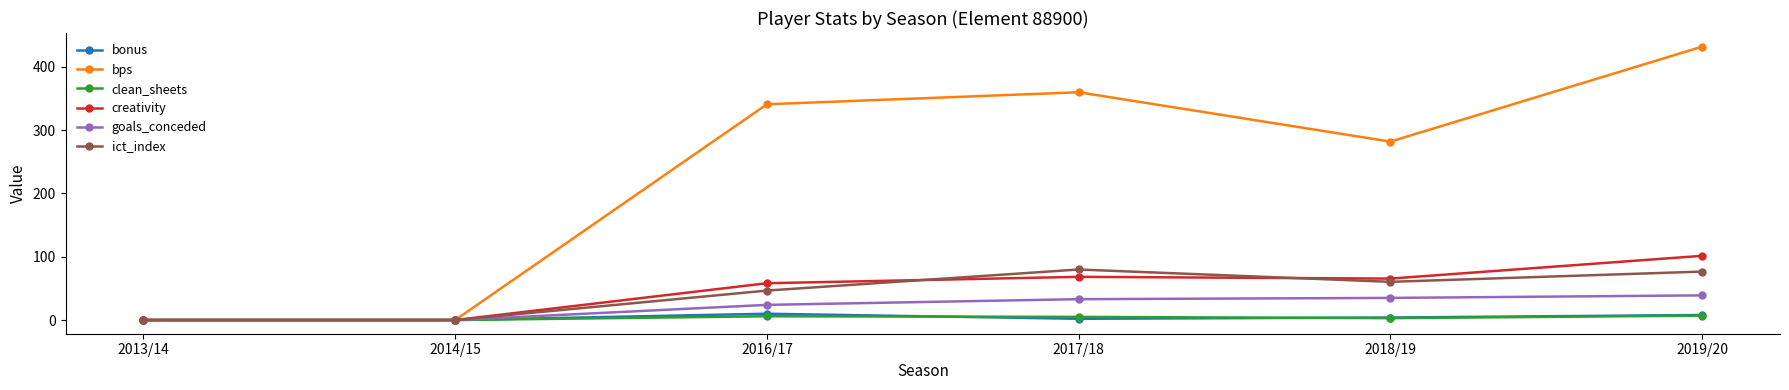

Where is bps nearest to the value 216?

2018/19